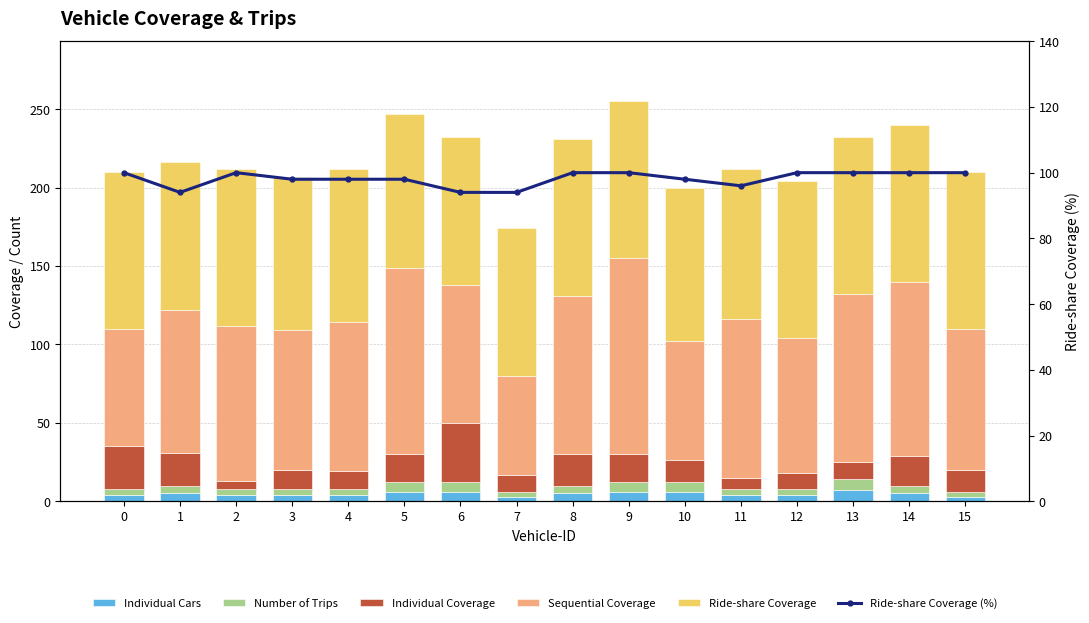

The value of Individual Cars at 4 is 4. True or false?

True